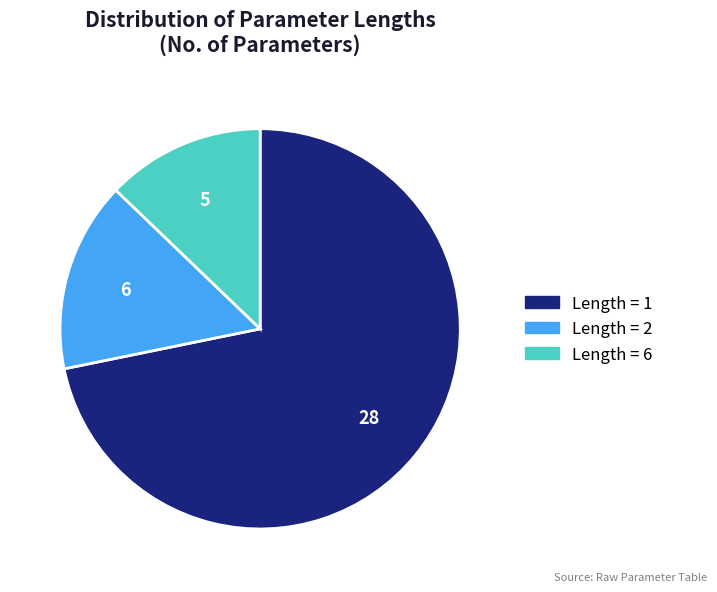

Does any single category account for the majority?

Yes